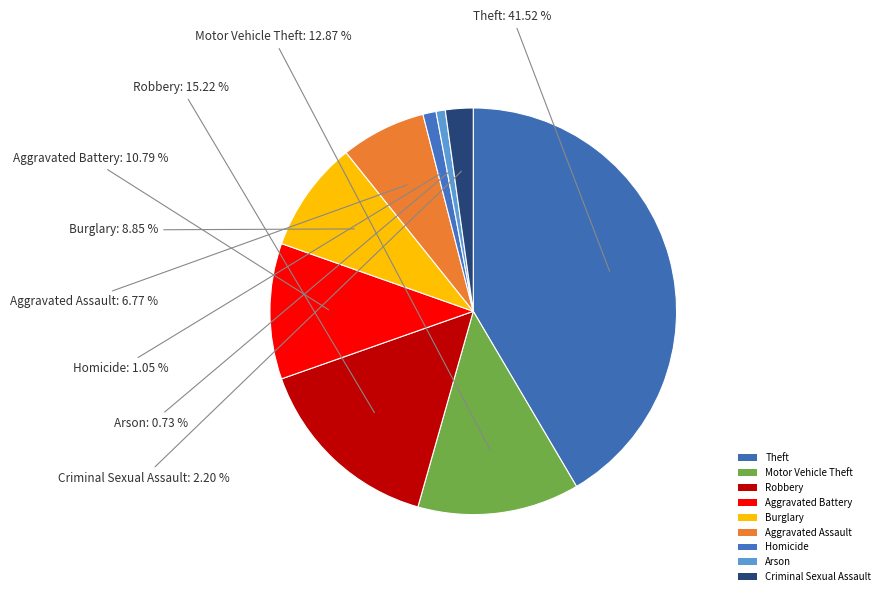

Do Motor Vehicle Theft and Arson together represent more than half of the pie?

No